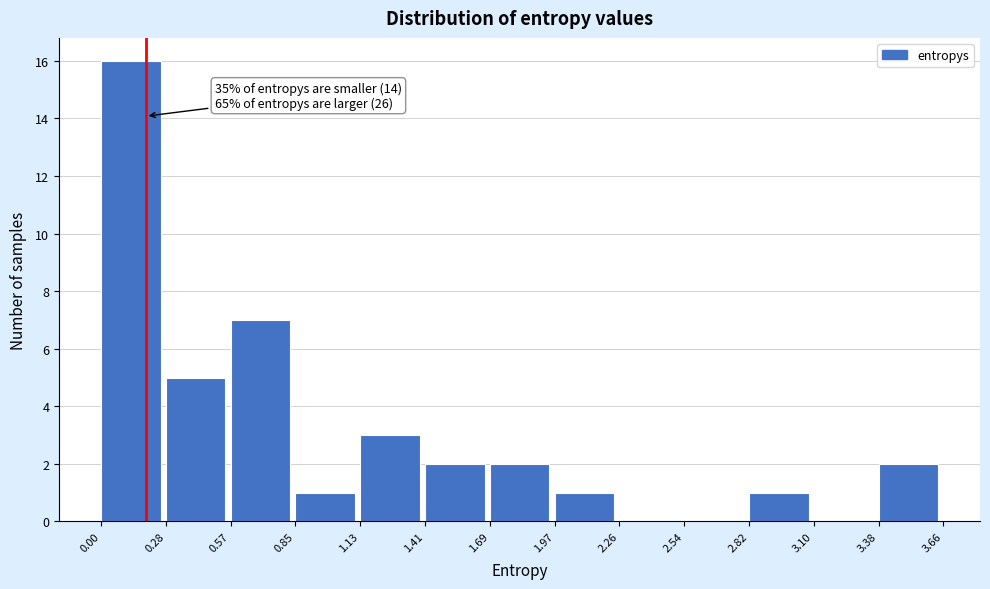

Which range on the x-axis has the tallest bar?

0.00 to 0.28